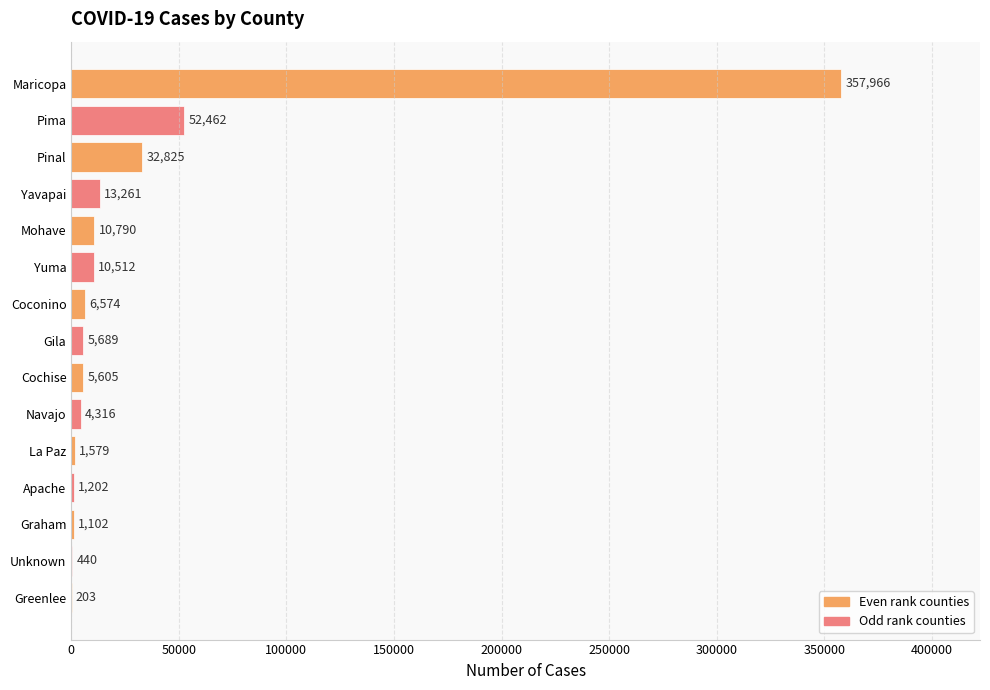

What is the sum of all values?

504526